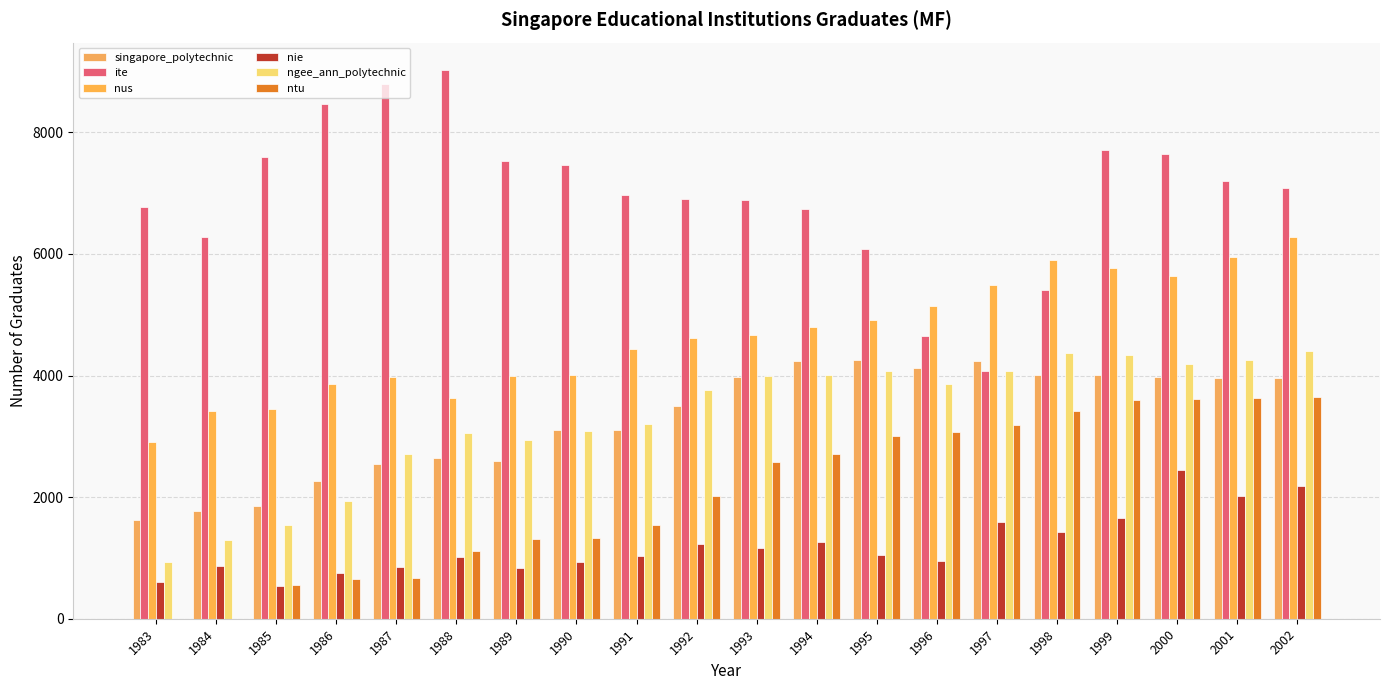

What are all the series names shown in the legend?

singapore_polytechnic, ite, nus, nie, ngee_ann_polytechnic, ntu